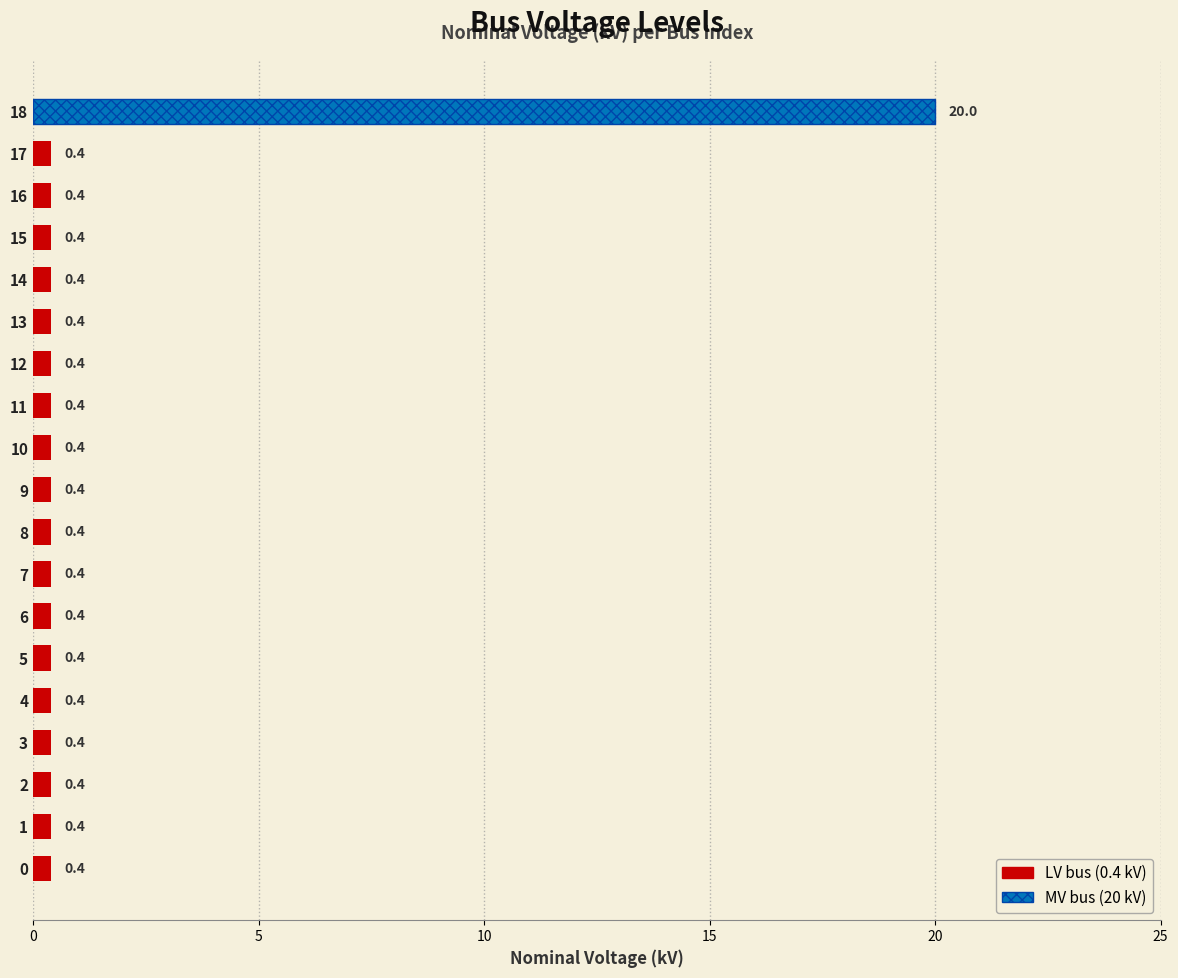

The chart shows a value of 0.4 at 11. True or false?

True